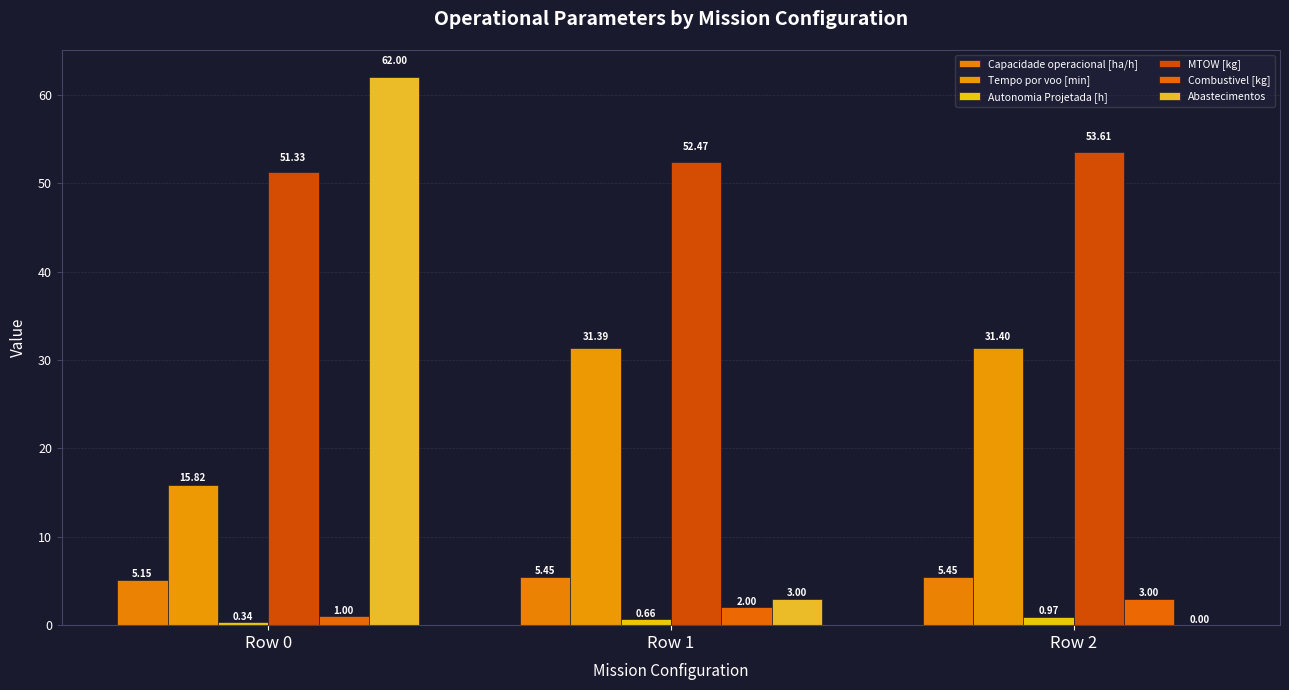

Is it true that Tempo por voo [min] equals 31.4 at Row 1?

True